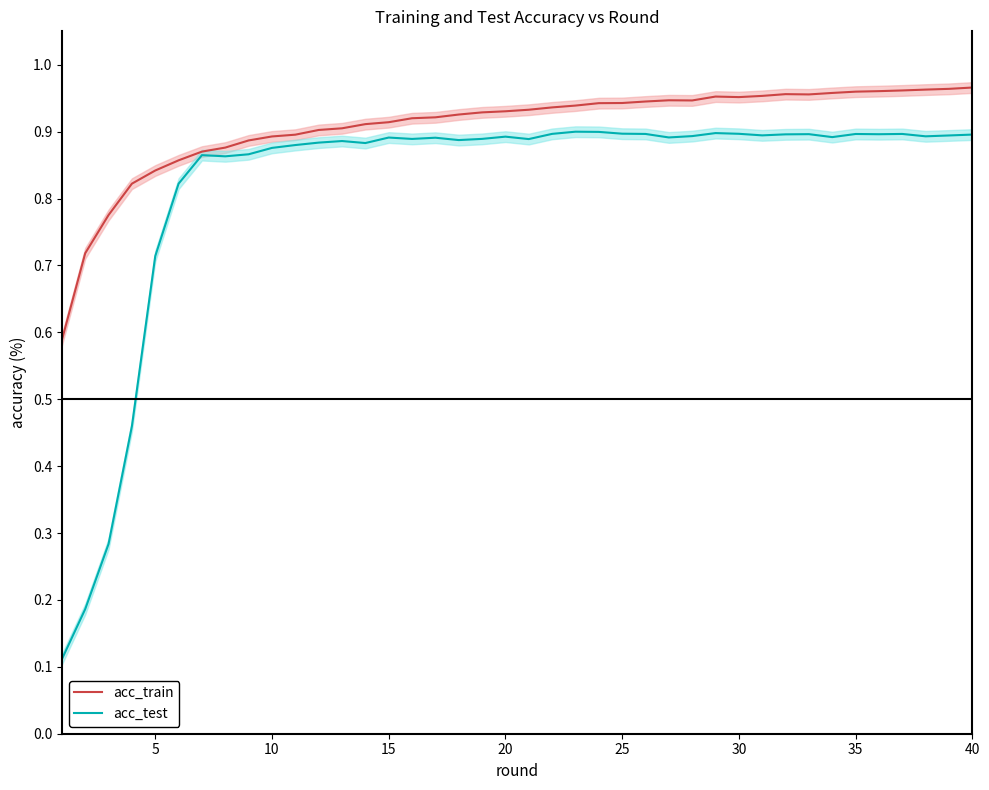

Is it true that acc_test equals 0.9 at 25?

True